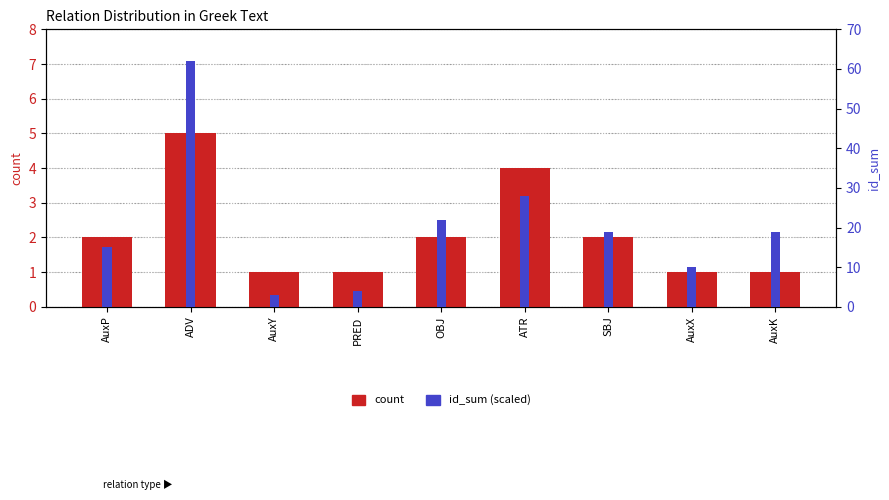

What is the highest value of the count series?

5